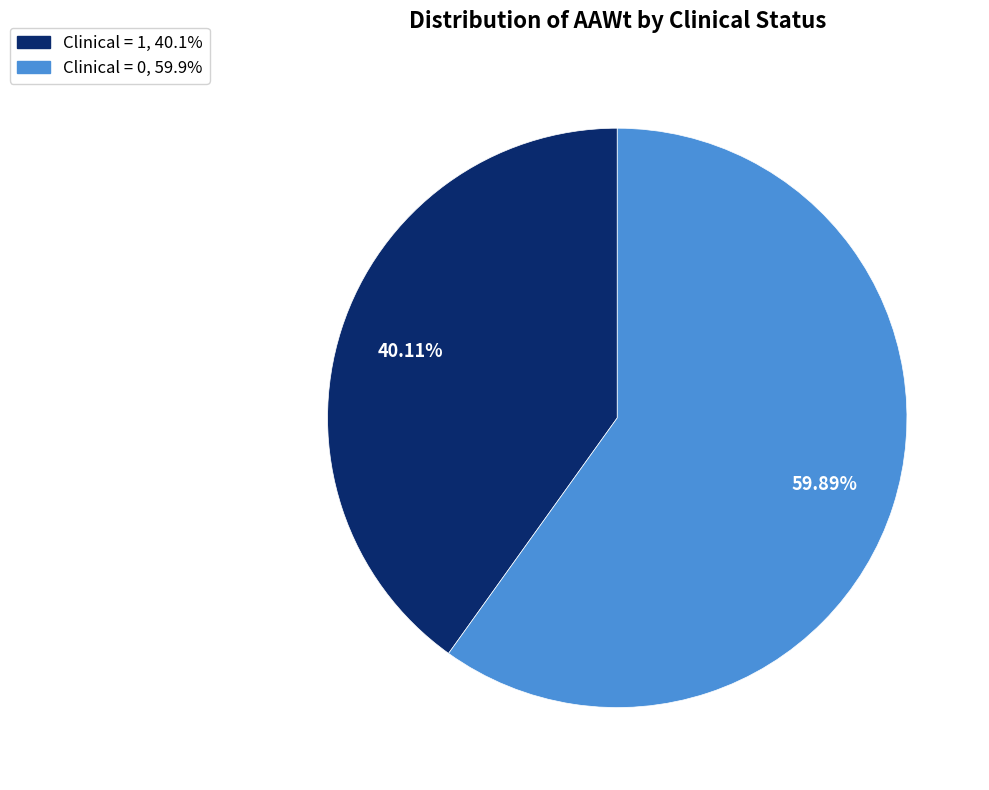

Is there any slice that represents more than half of the pie?

Yes